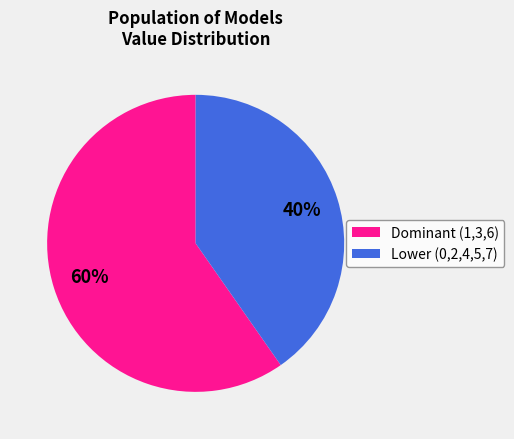

Rank the categories by value from lowest to highest.

Lower (0,2,4,5,7), Dominant (1,3,6)